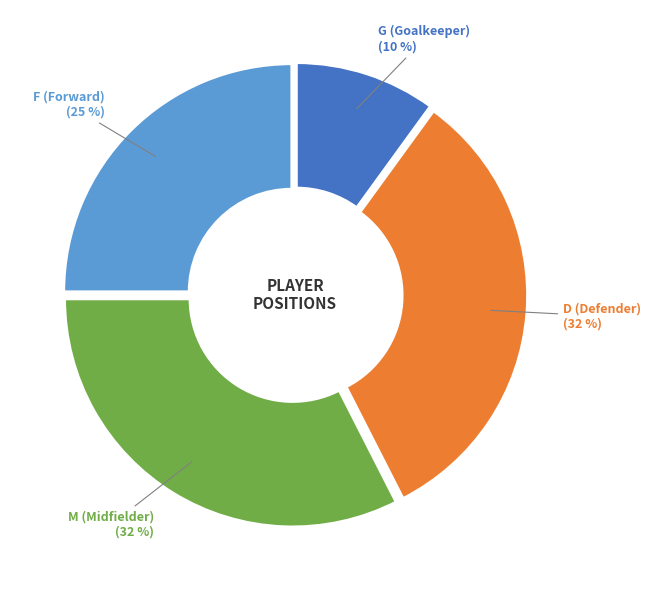

Is it true that G (Goalkeeper) is 10% of the pie?

True